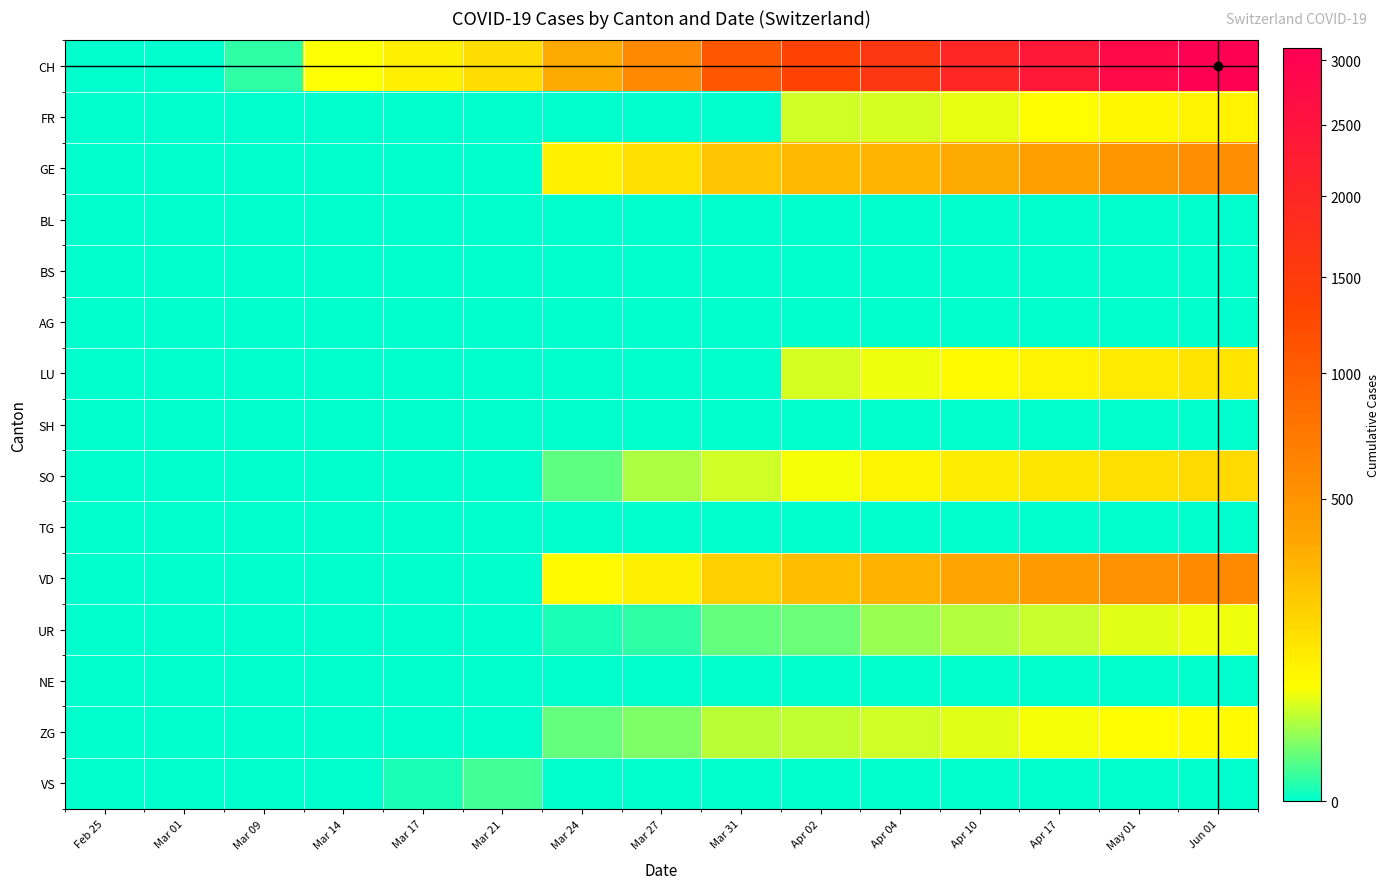

Count the number of categories in the chart.

15